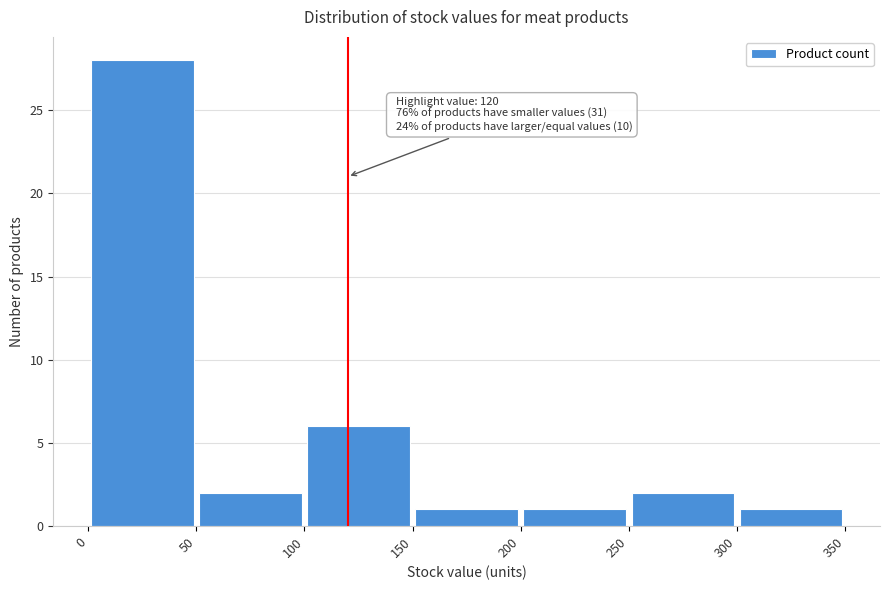

Over which range of the x-axis is the bar tallest?

0 to 50